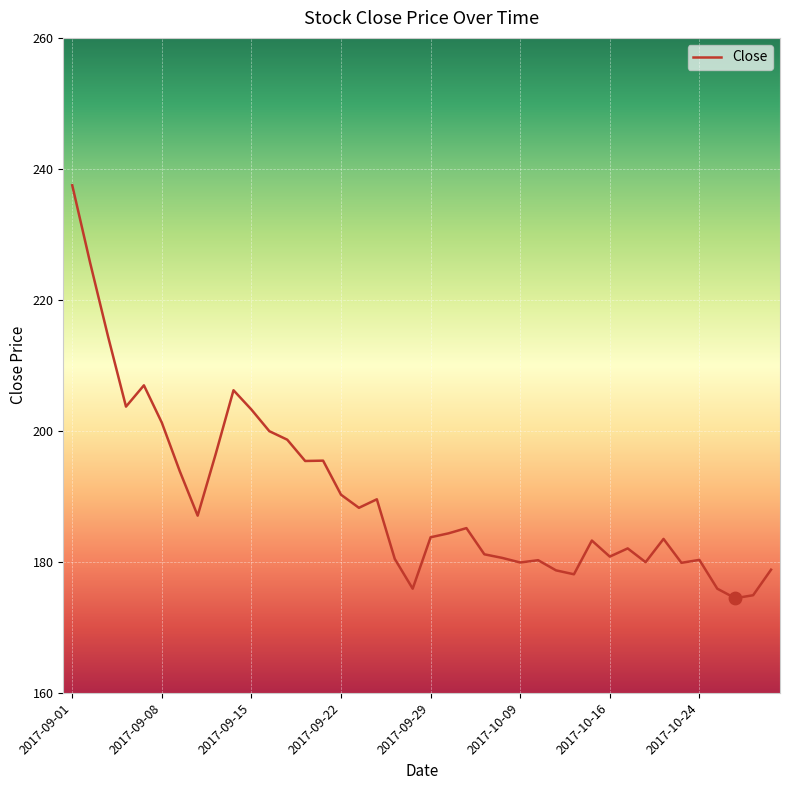

What is the minimum value shown in the chart?

174.4